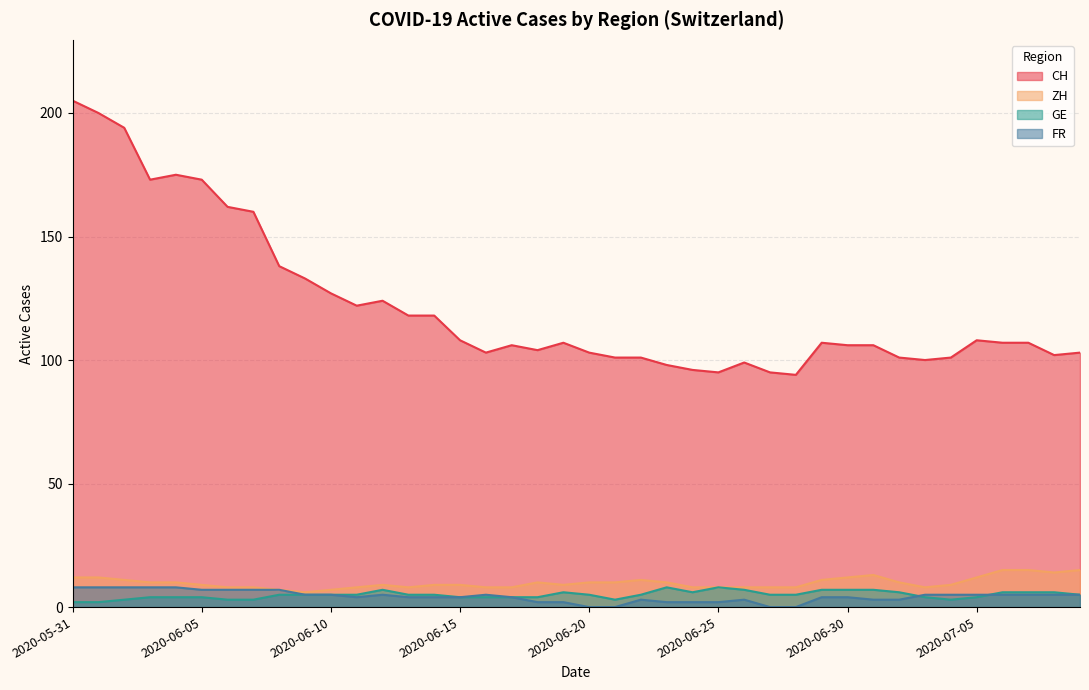

How many interior local valleys does the GE series have?

3